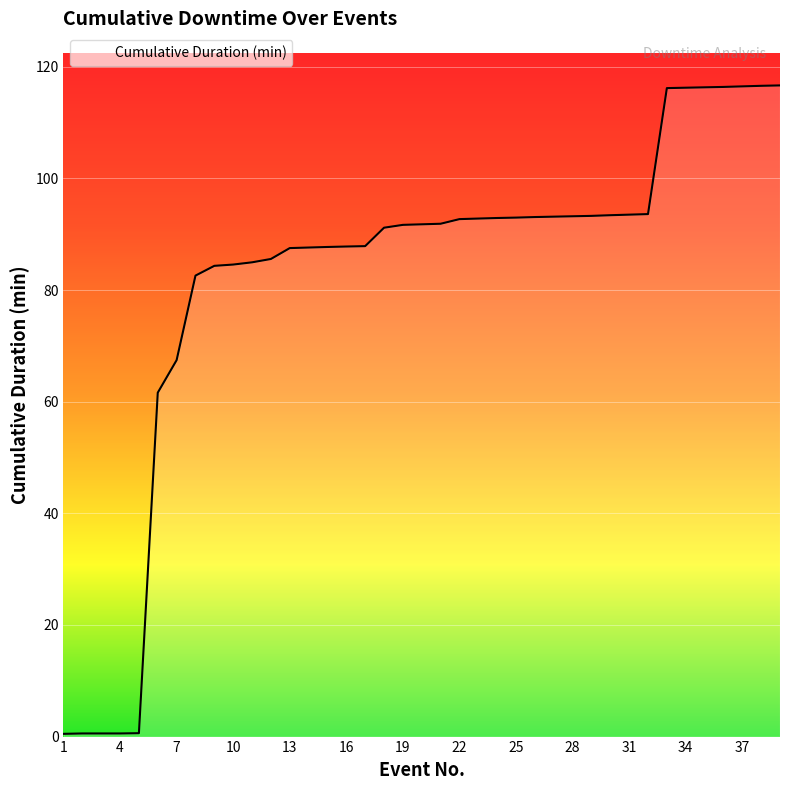

What is the difference between the maximum and second lowest values?

116.1